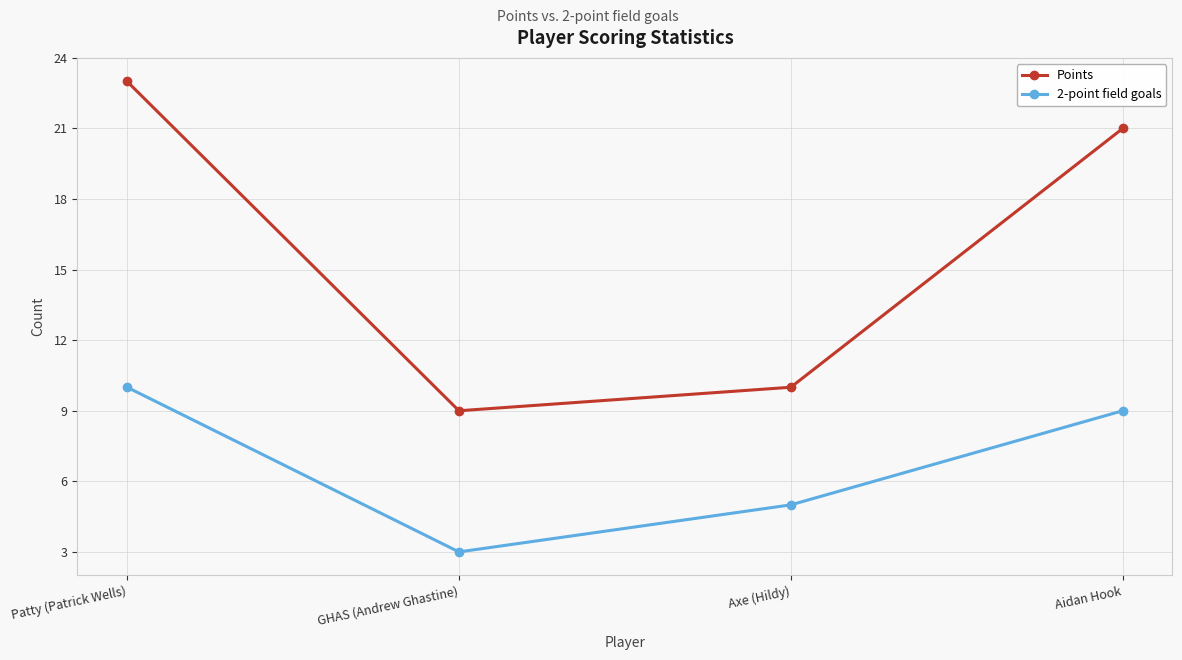

At how many categories does at least one series exceed 5?

4